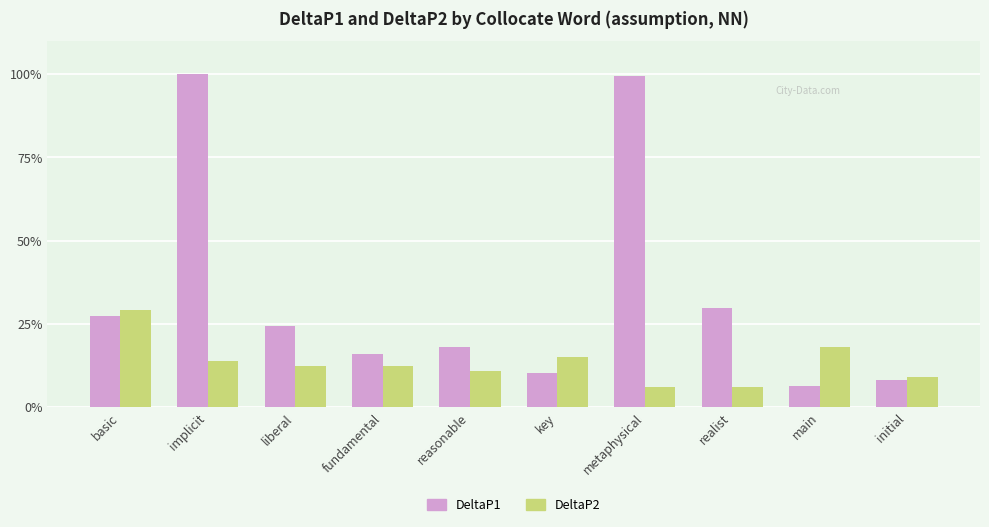

Which series has the widest spread of values?

DeltaP1